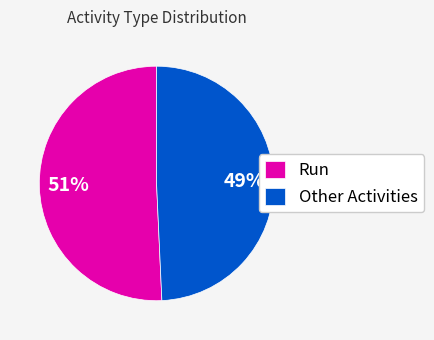

What percentage is the Other Activities slice, to the nearest percent?

49%